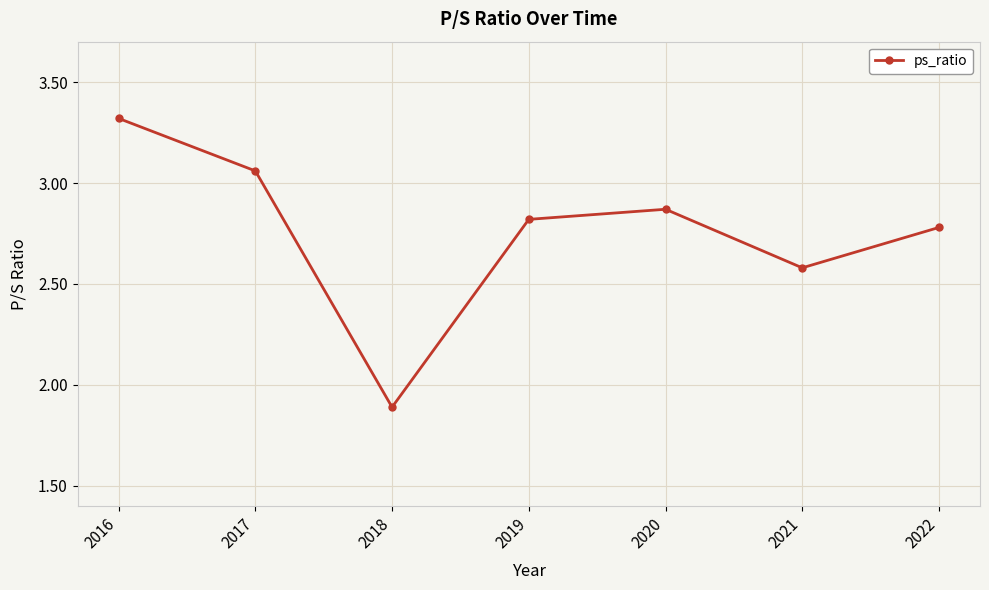

Is it true that the value at 2018 is 1.9?

True